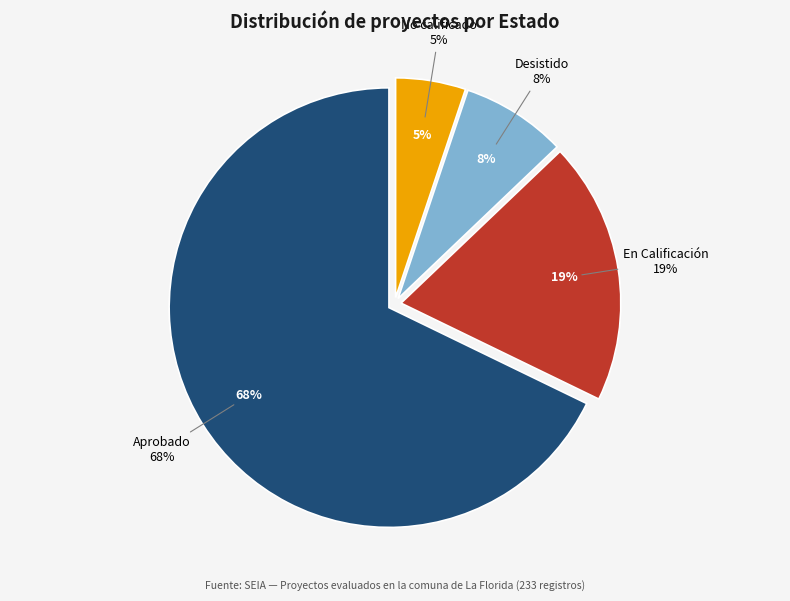

To the nearest percent, what portion does No calificado represent?

5%